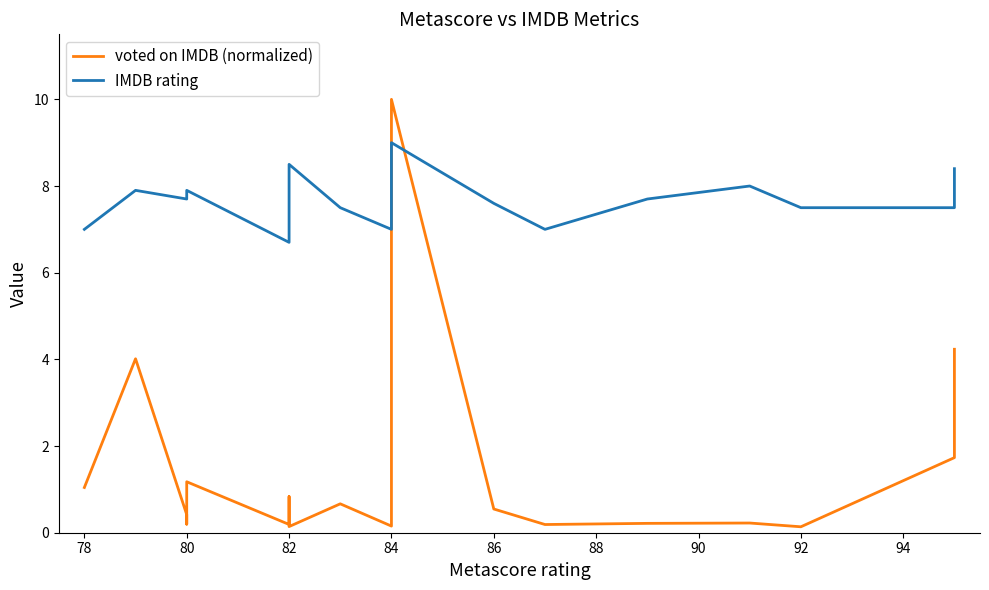

What is the sum of all IMDB rating values?

154.1